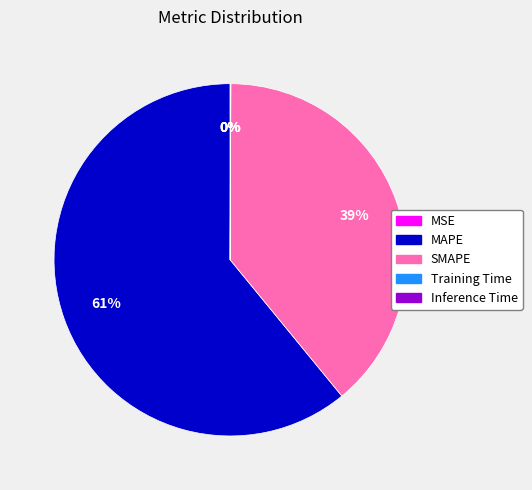

What is the ratio of the value at SMAPE to the value at MAPE?

0.6